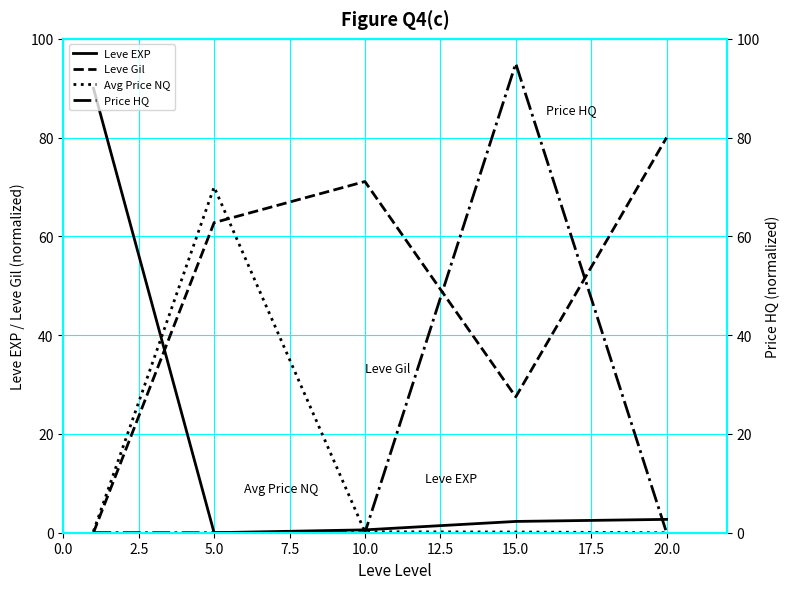

How many lines are shown in the chart?

4